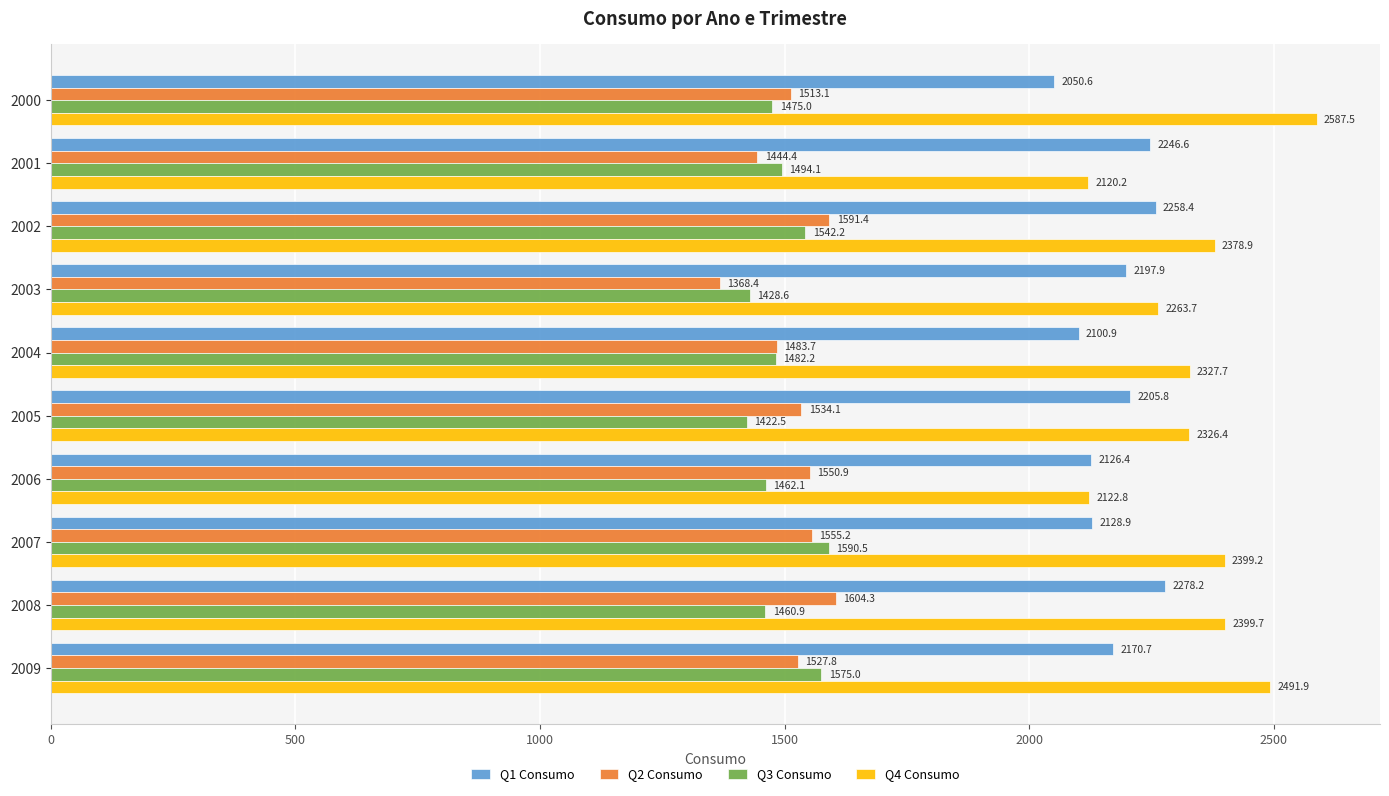

Which series has the largest total across all categories?

Q4 Consumo